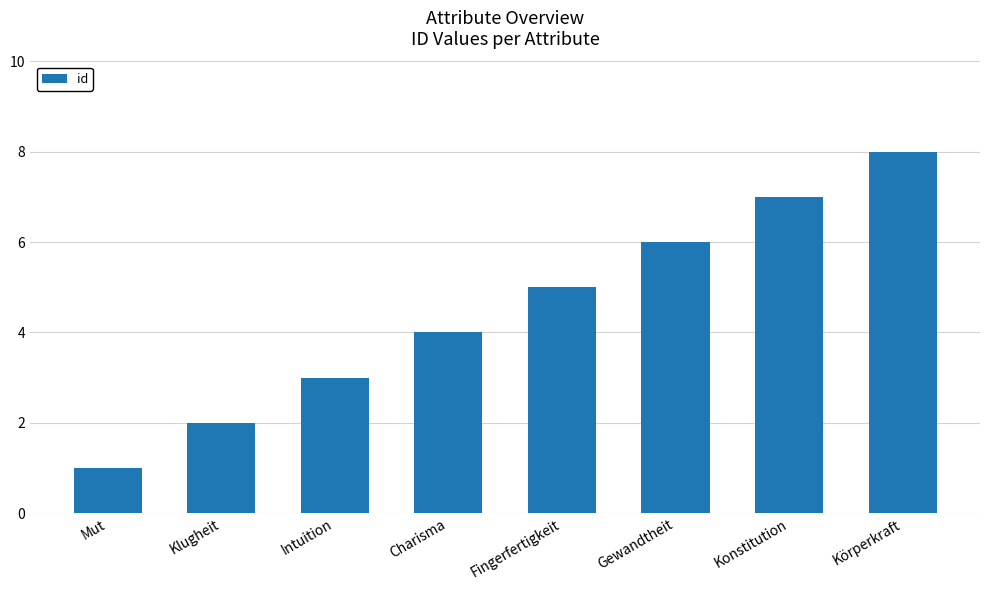

List the labels in order of value, largest first.

Körperkraft, Konstitution, Gewandtheit, Fingerfertigkeit, Charisma, Intuition, Klugheit, Mut